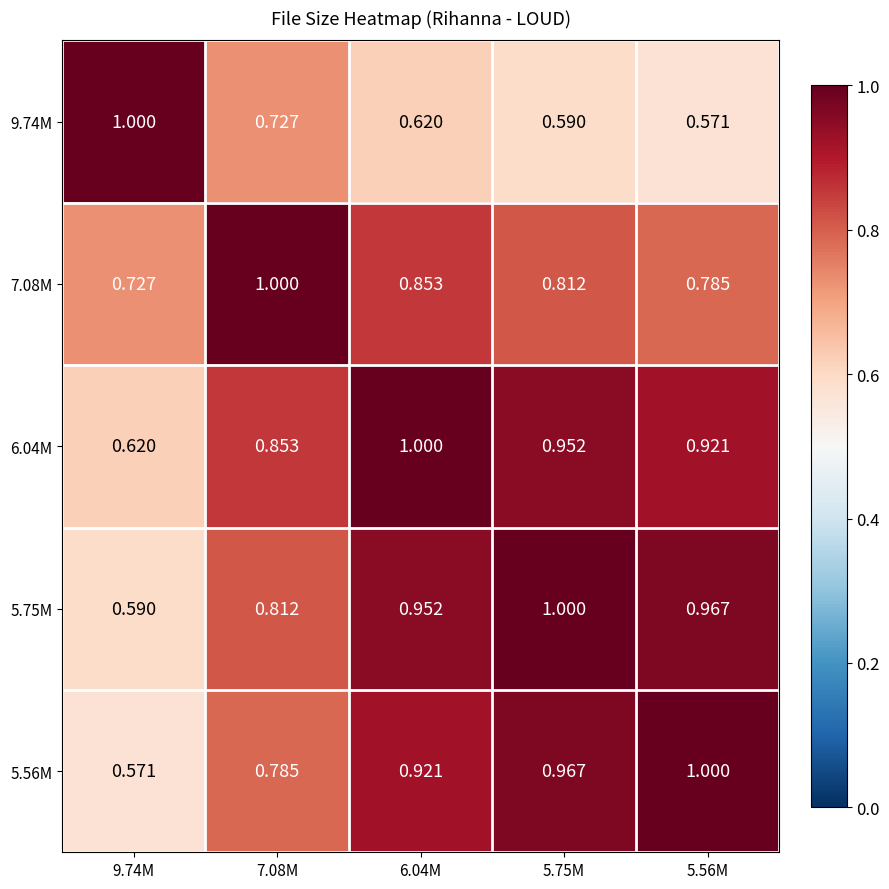

How many distinct data groups are displayed?

5